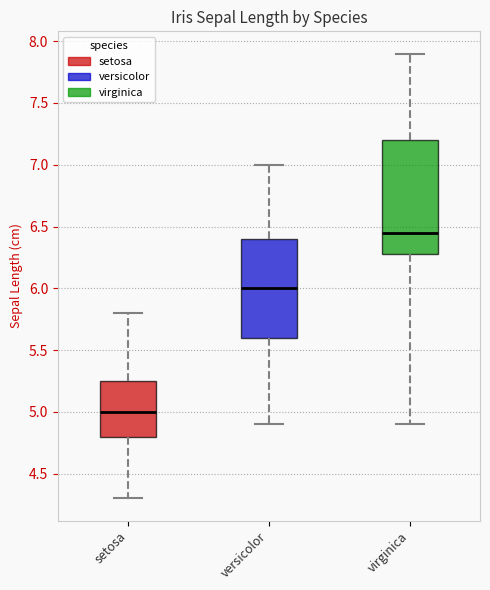

Reading left to right, read every box against the y-axis: the position of its median line, the range the box covers, and the ends of its whiskers. The values are not printed on the chart, so give them approximately, as read against the axis.

setosa: median 5.00, box 4.80 to 5.25, whiskers 4.30 to 5.80
versicolor: median 6.00, box 5.60 to 6.40, whiskers 4.90 to 7.00
virginica: median 6.45, box 6.30 to 7.20, whiskers 4.90 to 7.90